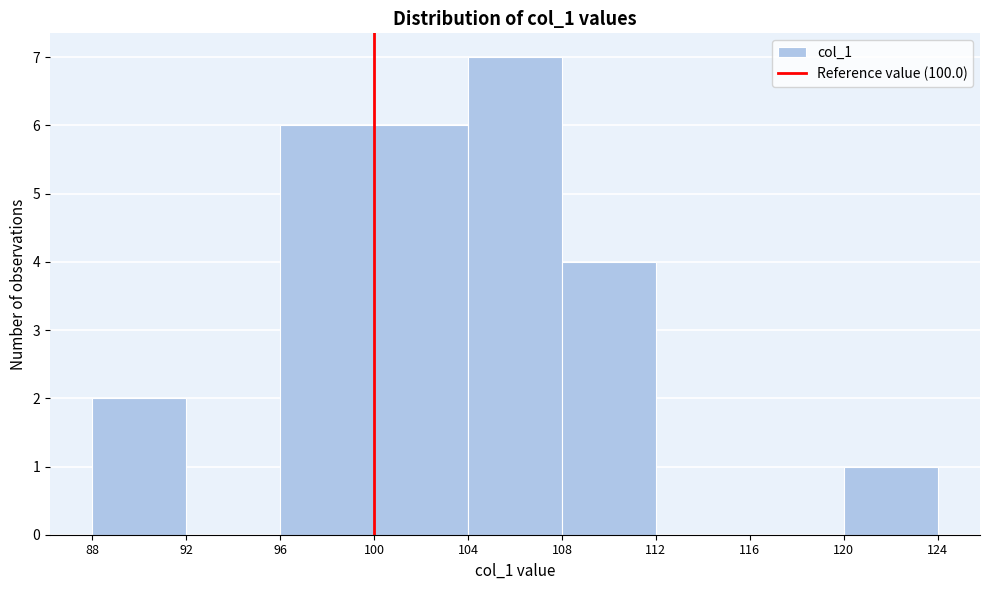

What is the height of the bar covering 104 to 108 on the x-axis? The values are not printed on the chart, so give them approximately, as read against the axis.

7